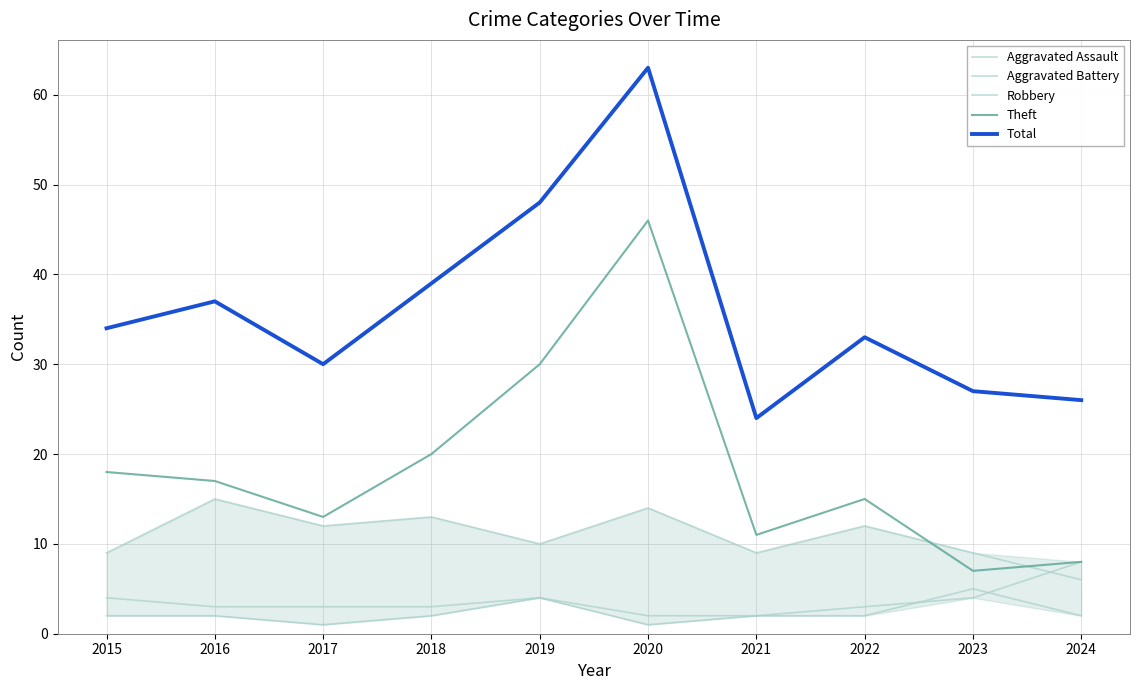

Where does the Theft series first go above 17?

2015